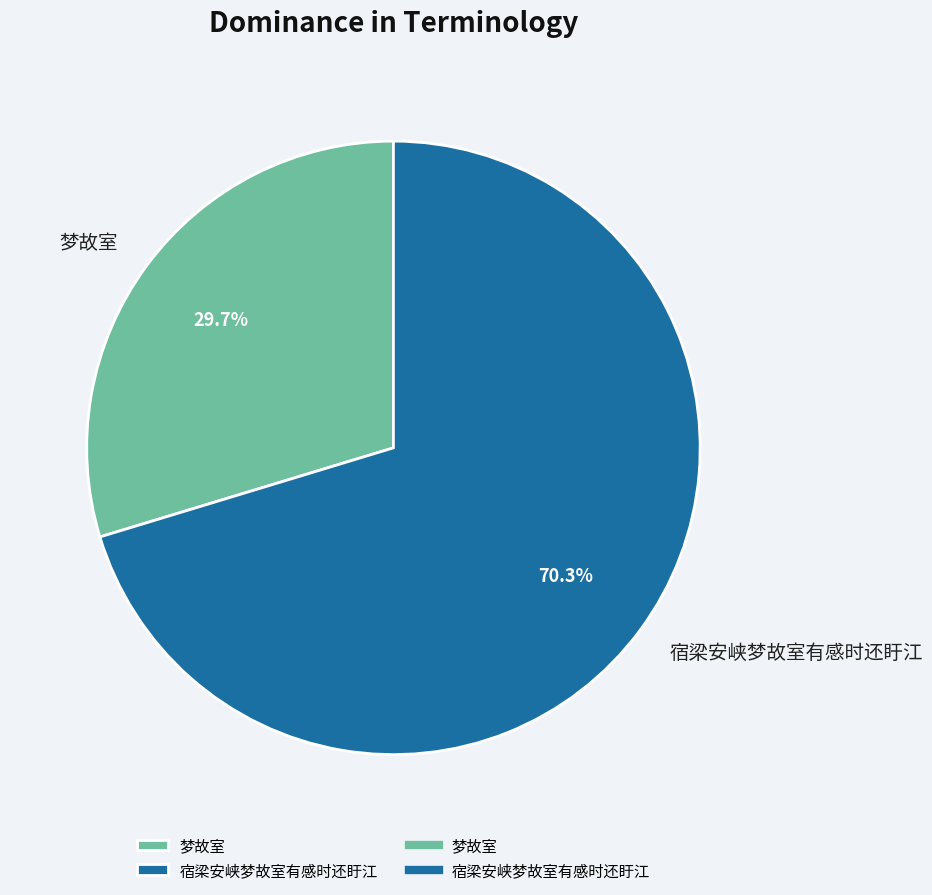

To the nearest percent, what is the difference between the 宿梁安峡梦故室有感时还盱江 and 梦故室 slice percentages?

41%